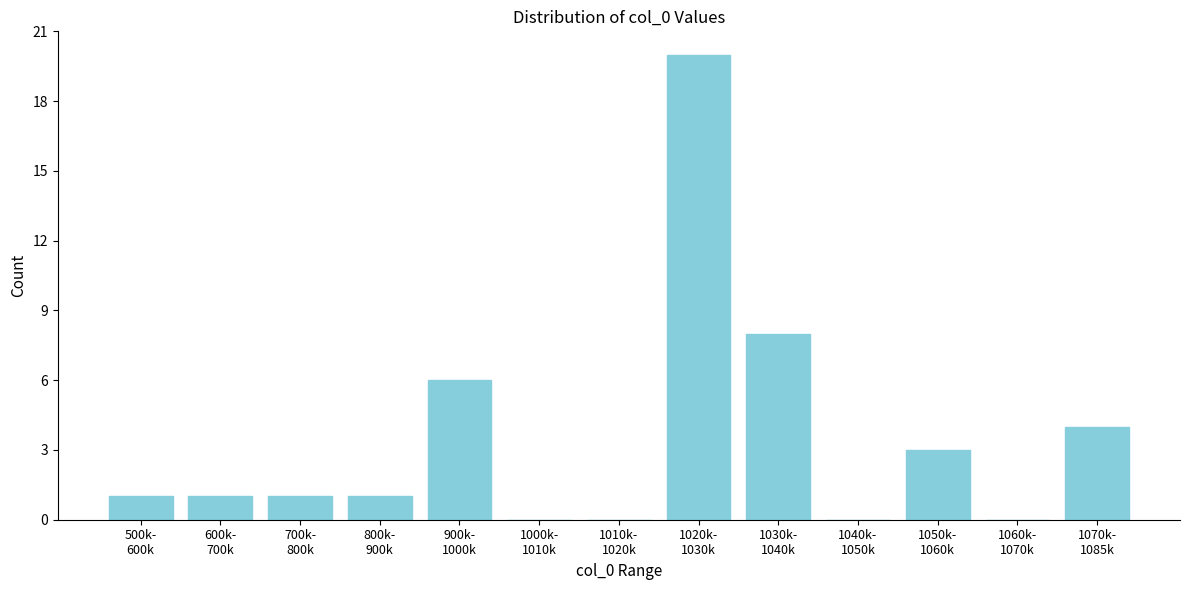

What is the greatest value displayed?

20